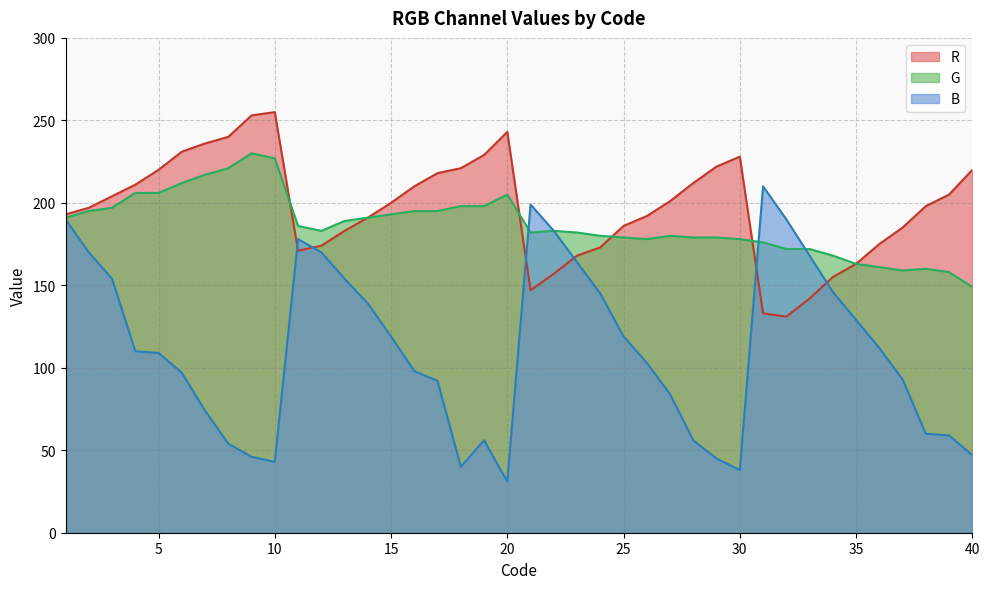

True or false: R has more than 2 interior local peaks.

True